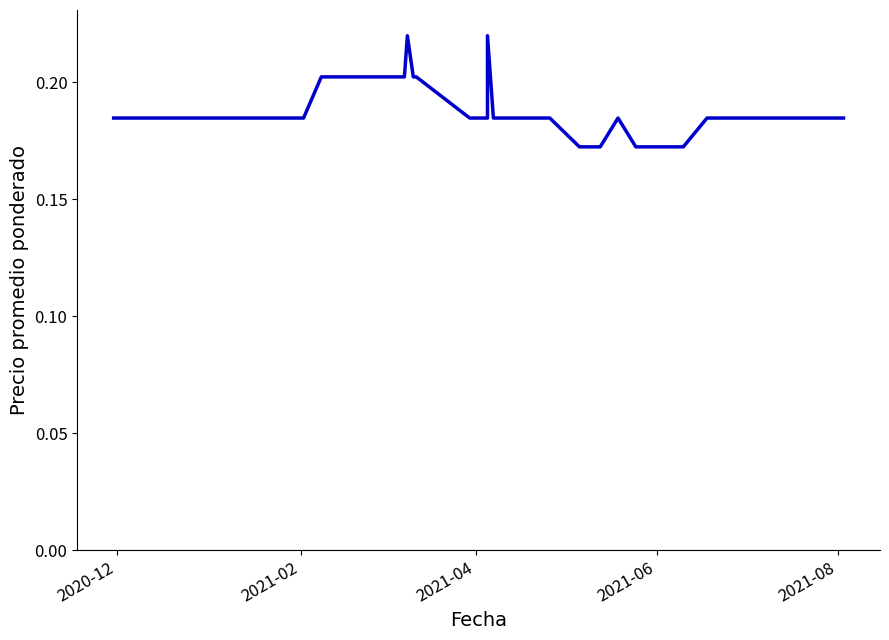

What is the smallest value displayed?

0.2